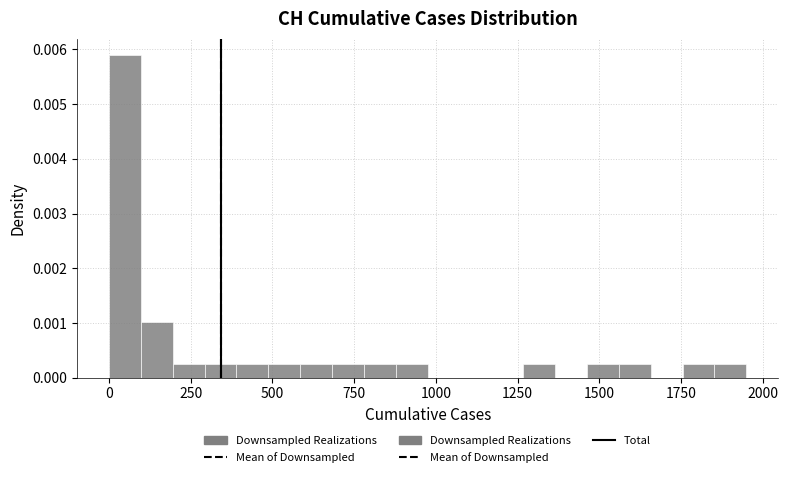

Read against the x-axis, roughly where is the centre of the tallest bar?

50